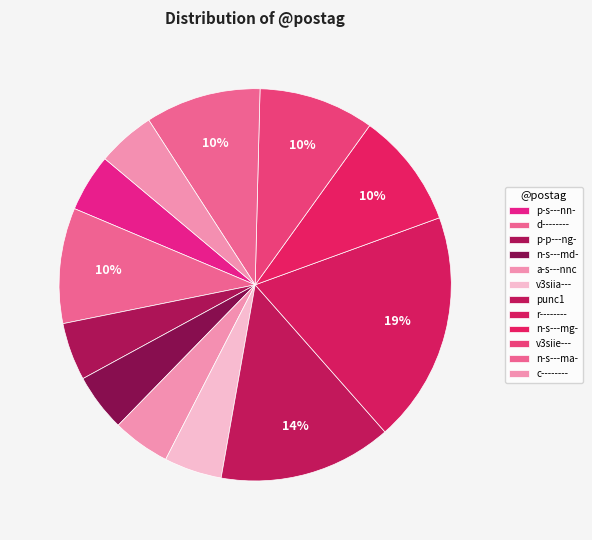

True or false: a-s---nnc accounts for 19% of the total.

False